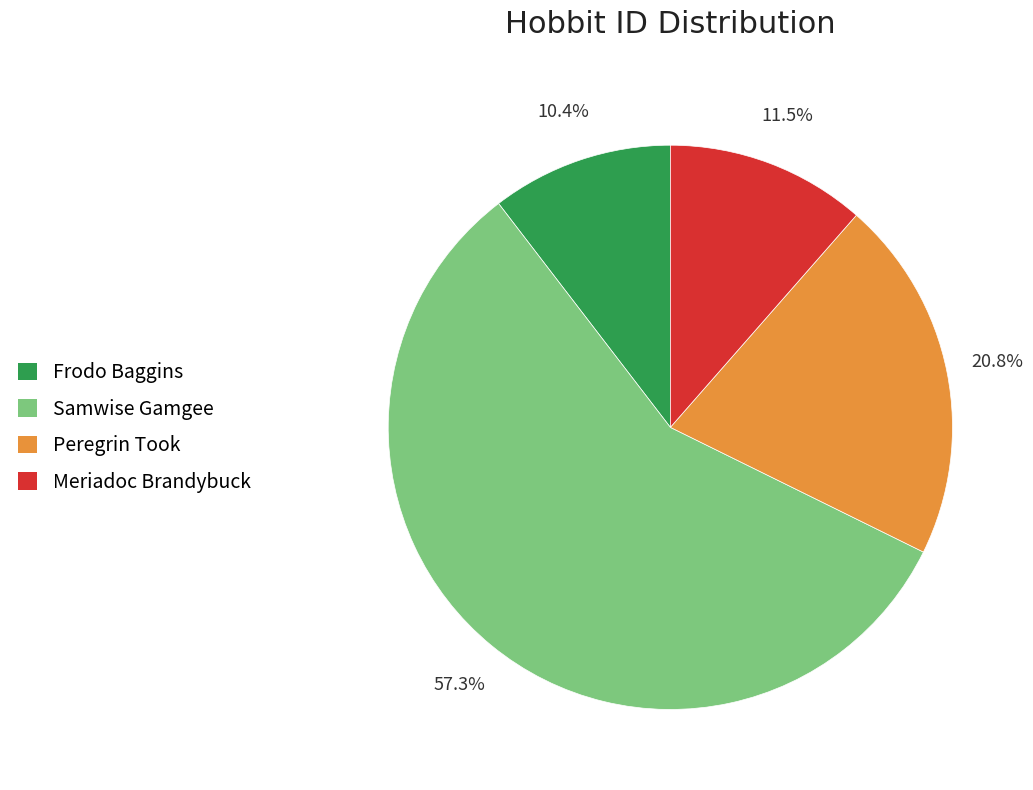

Is there any slice that represents more than half of the pie?

Yes